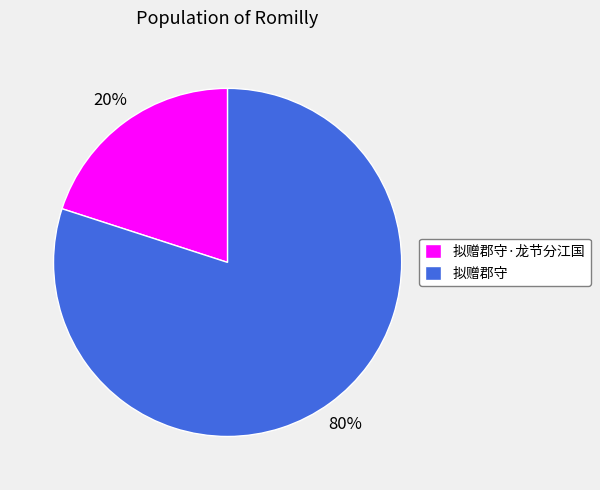

Do 拟赠郡守·龙节分江国 and 拟赠郡守 together represent more than half of the pie?

Yes